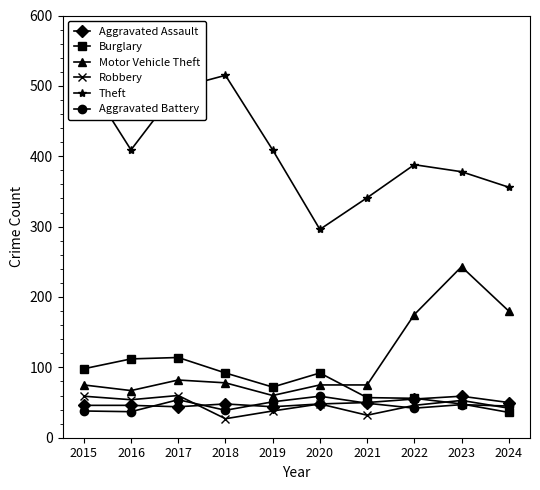

At which category does the chart reach its minimum across all series?

2018